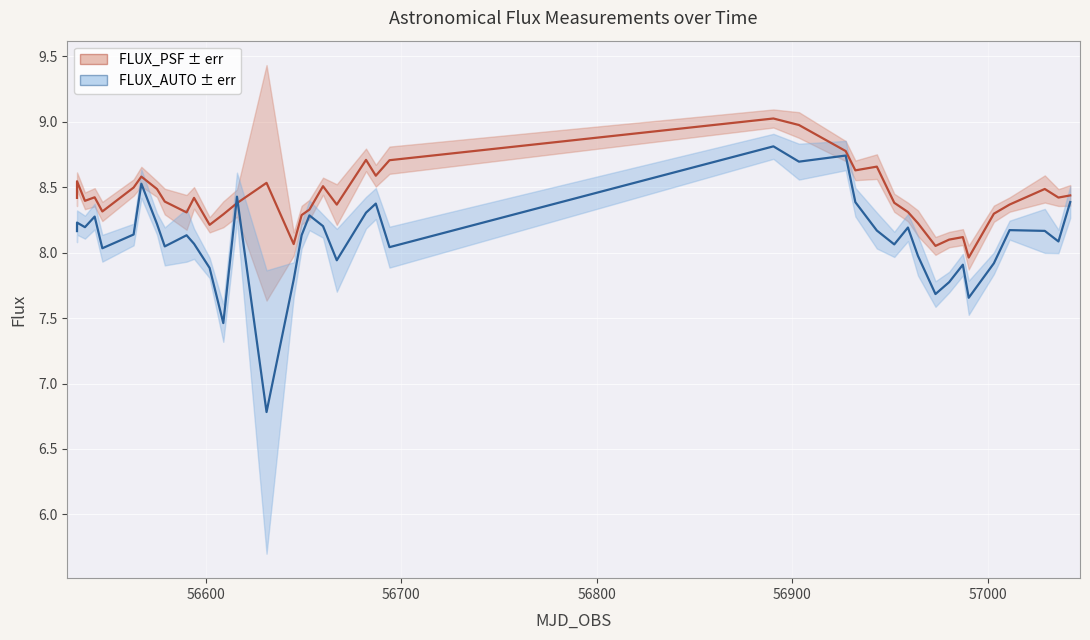

Rank the series by their average value, from lowest to highest.

FLUX_AUTO, FLUX_PSF